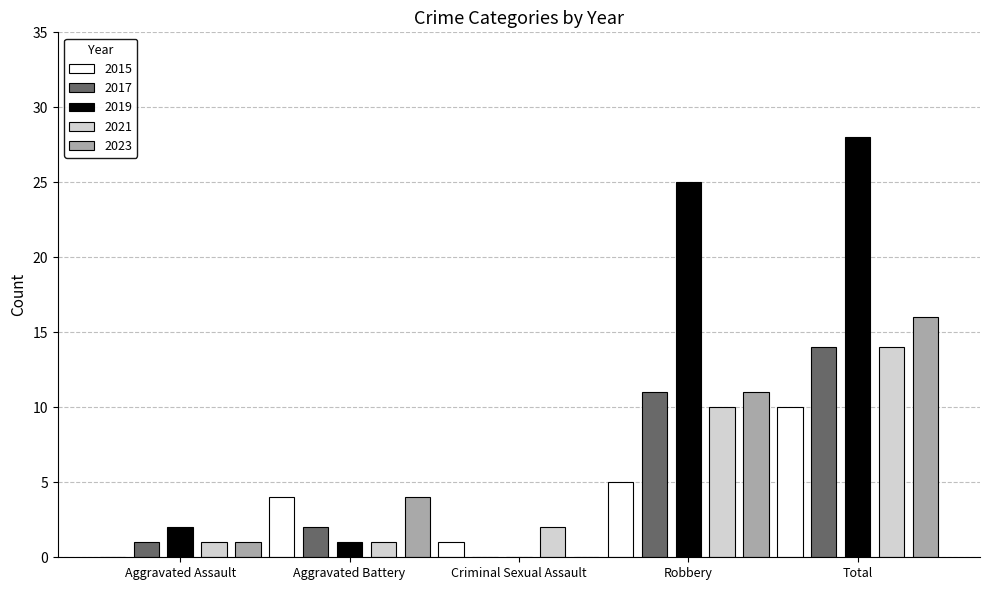

How many data points does each series have?

5